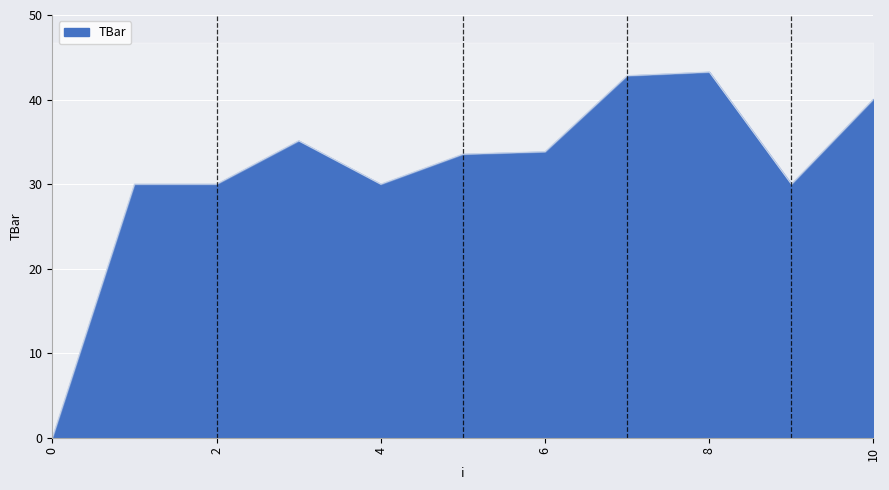

The value at 6 is 33.8. True or false?

True